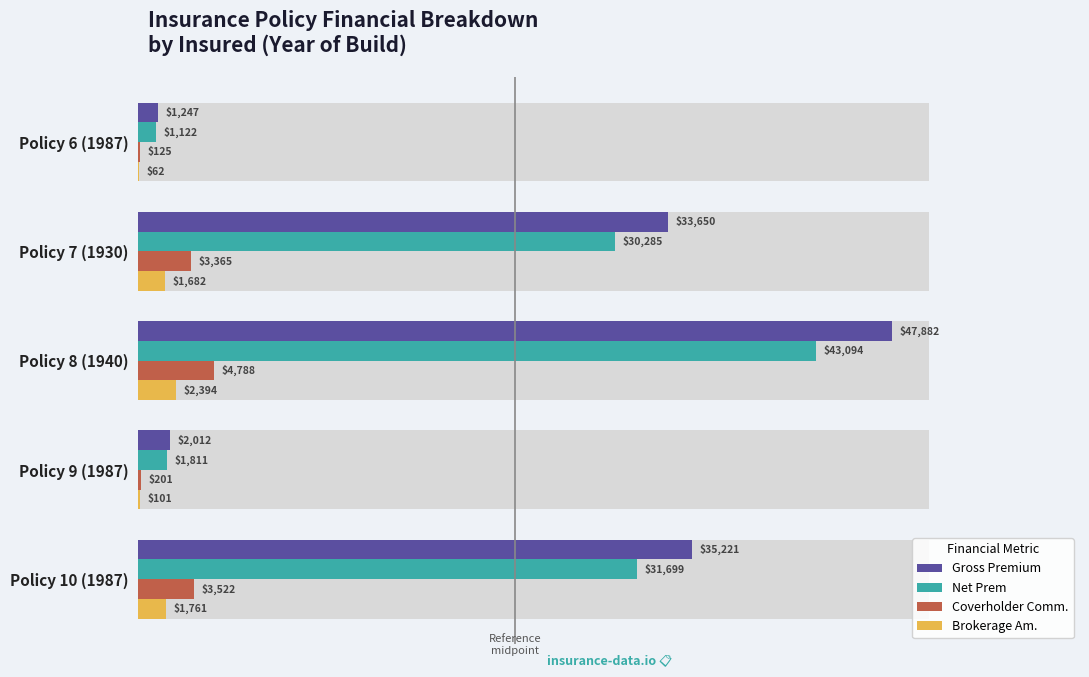

Which series has the largest total across all categories?

Gross Premium